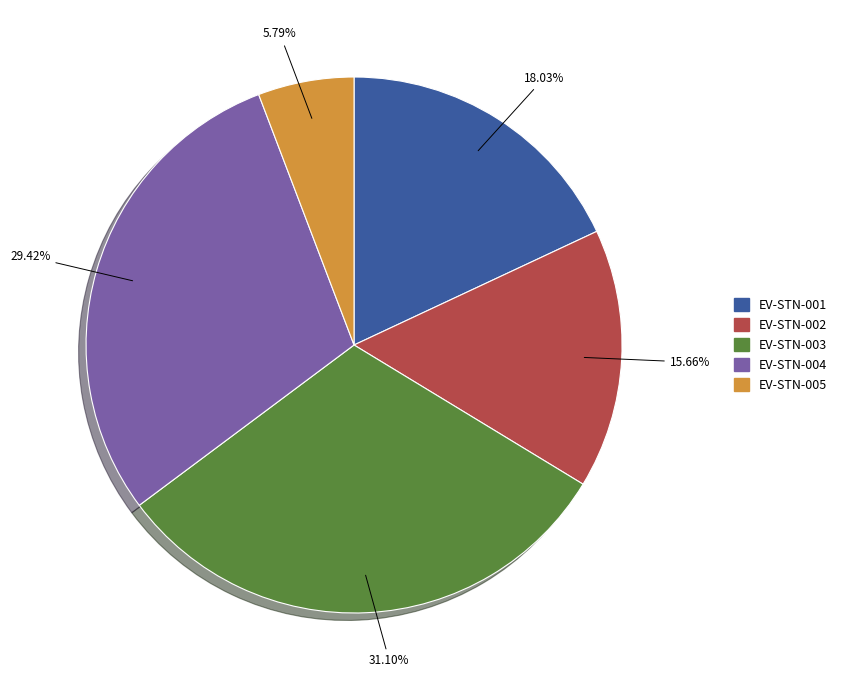

Is EV-STN-003 the majority of the pie?

No